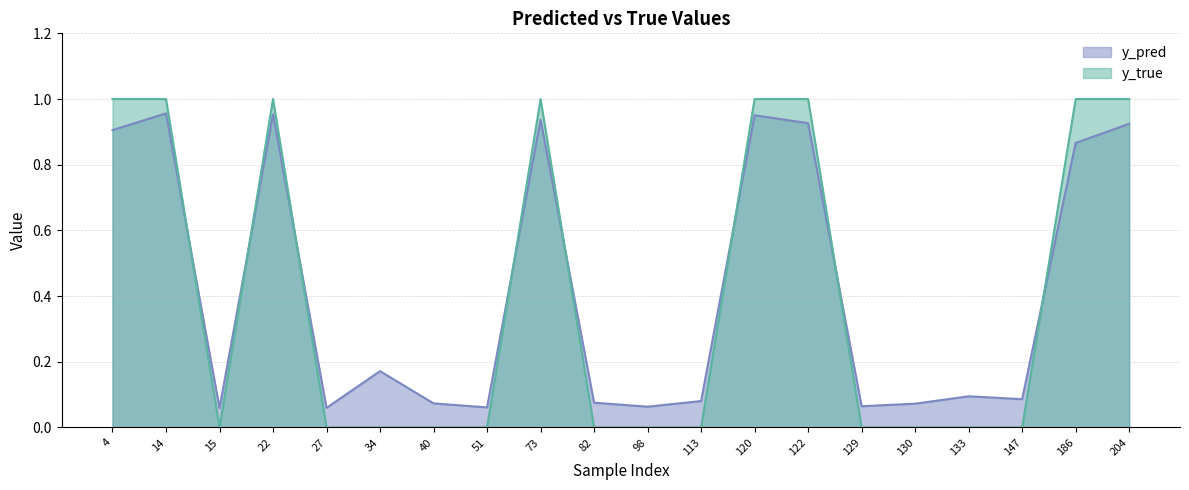

The y_true series shows 0.0 at 40. True or false?

True